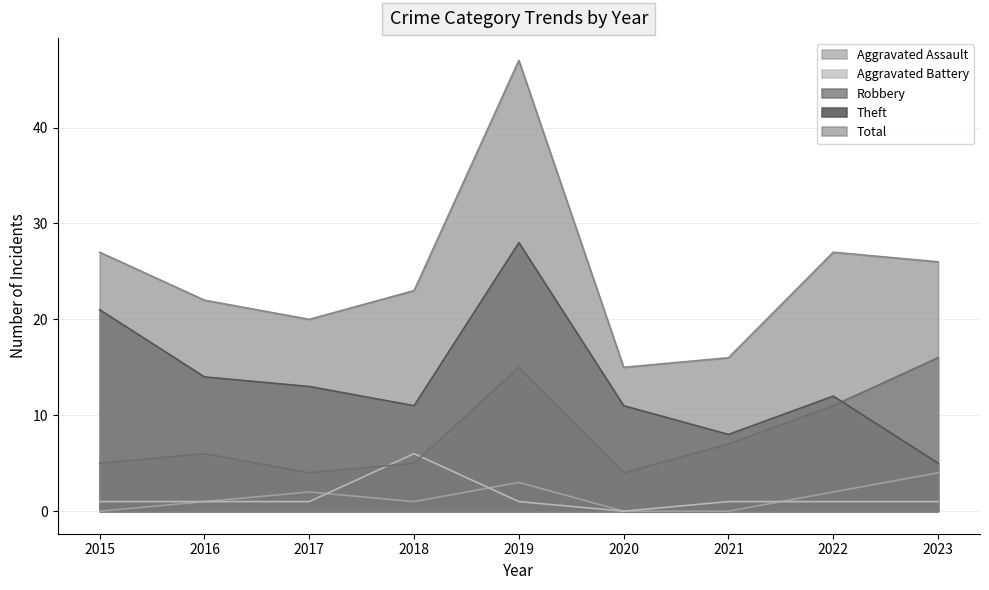

What are all the series names shown in the legend?

Aggravated Assault, Aggravated Battery, Robbery, Theft, Total